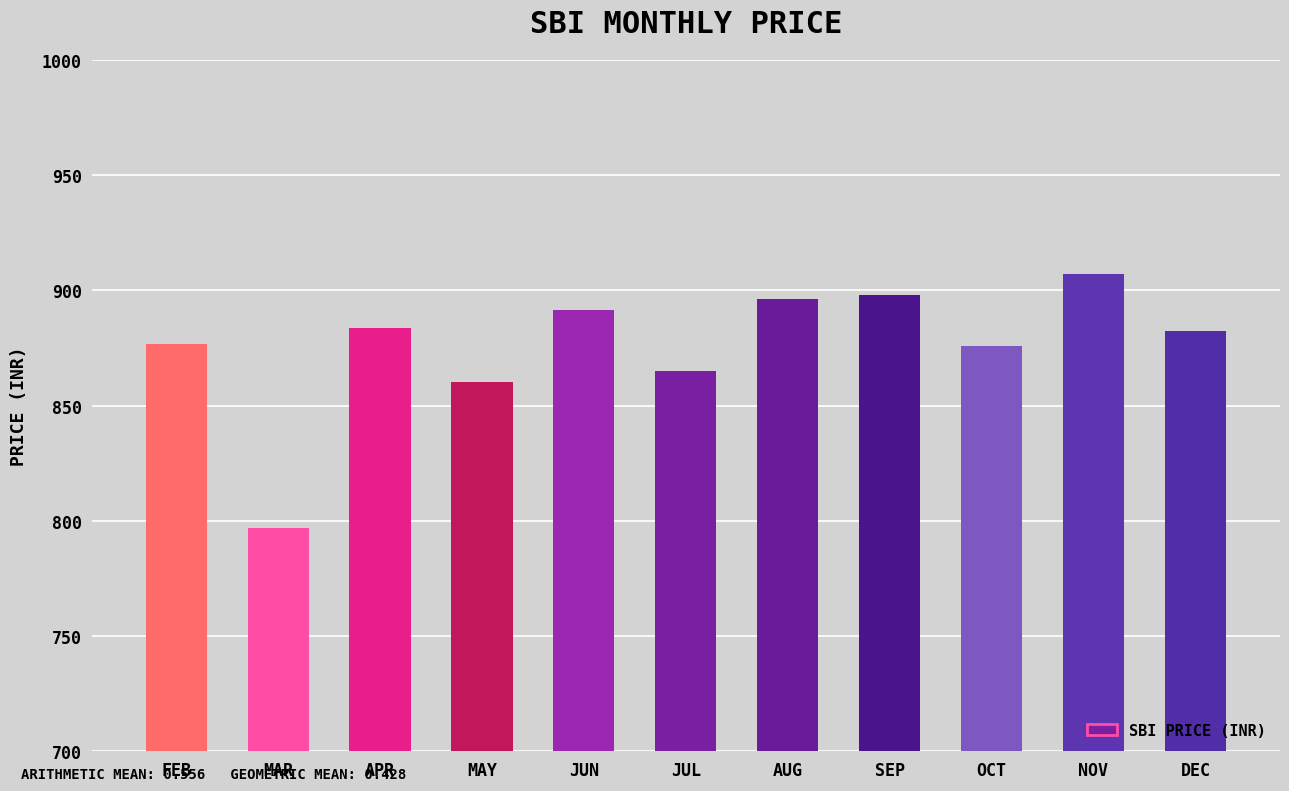

The chart shows a value of 876.7 at FEB. True or false?

True